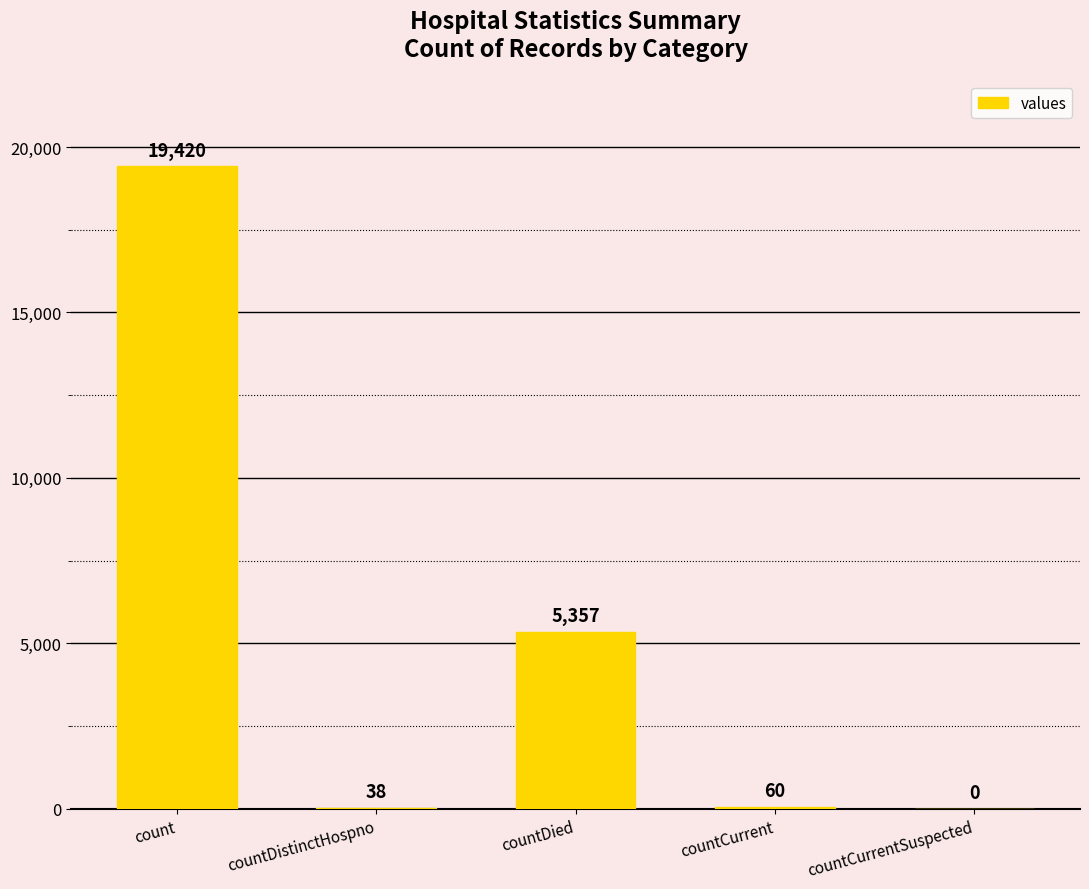

Between countCurrentSuspected and countDistinctHospno, which is larger?

countDistinctHospno